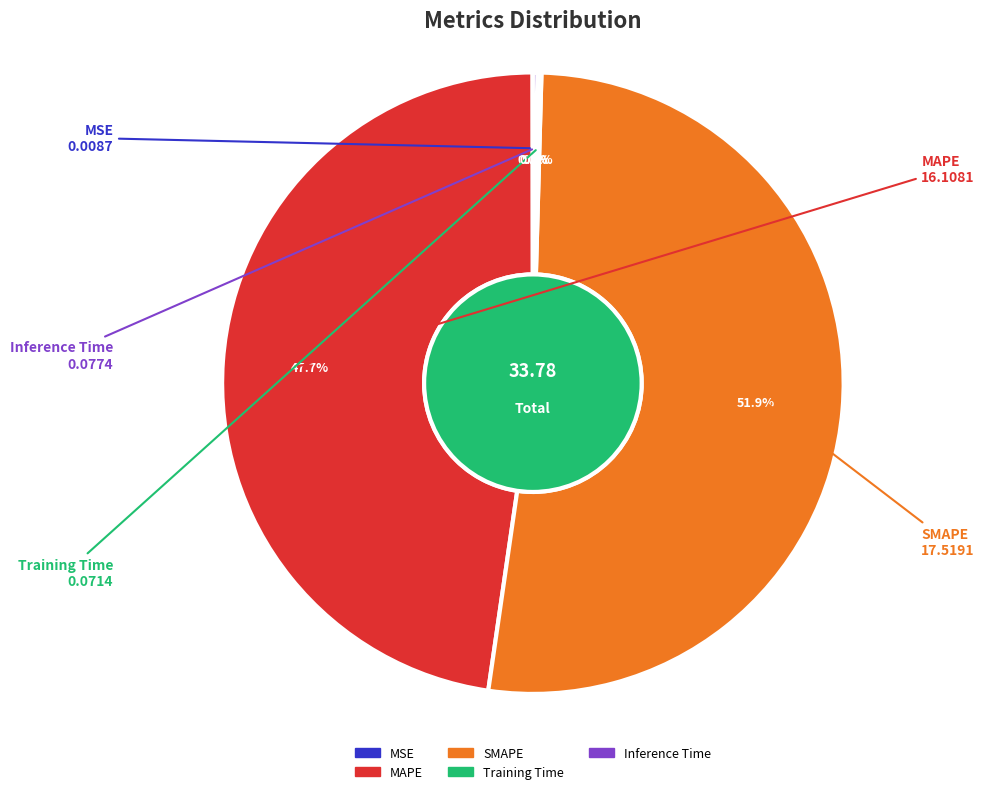

What portion of the pie excludes SMAPE?

48.1%